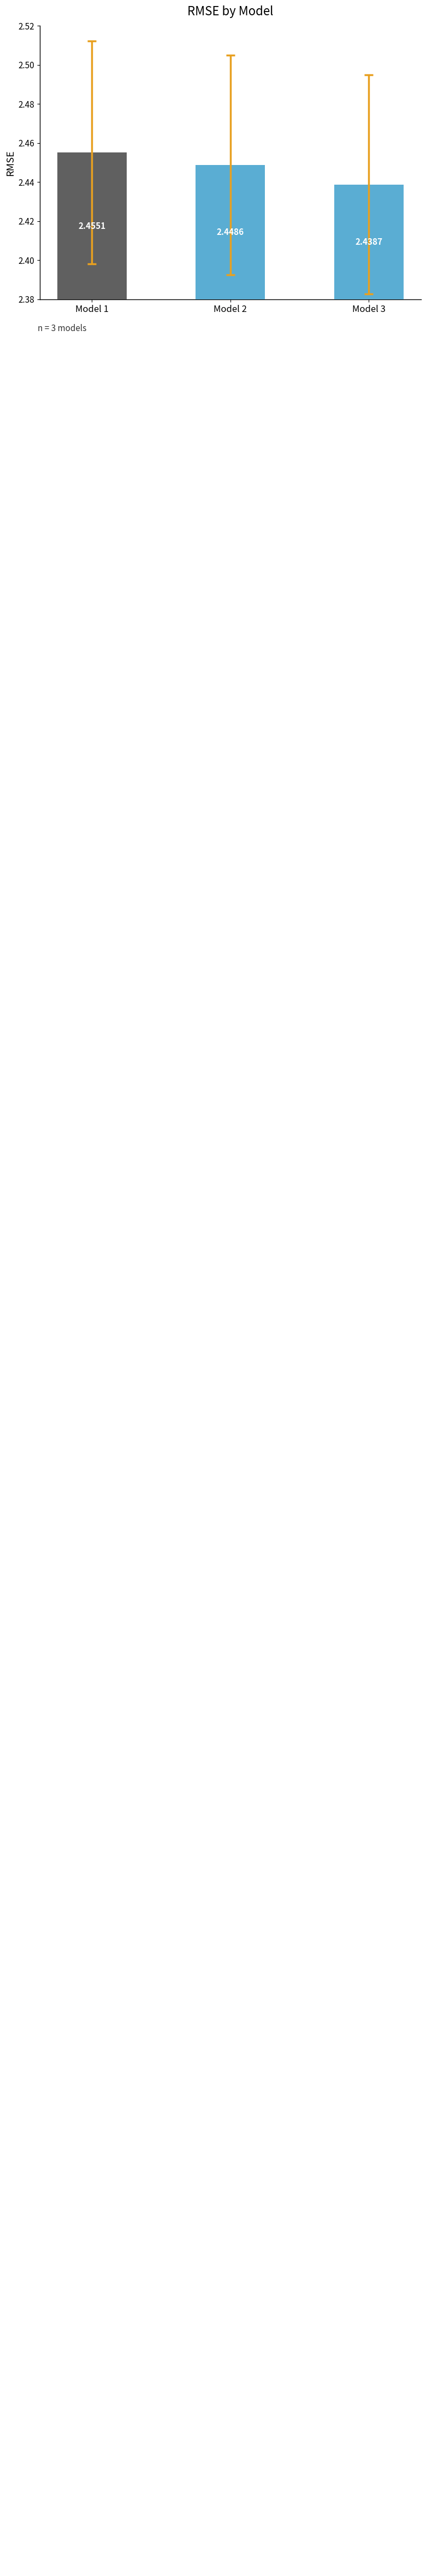

Which label corresponds to the largest value in the chart?

Model 1